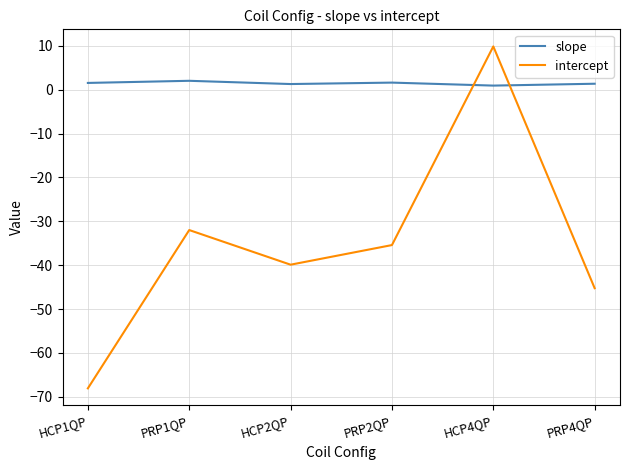

True or false: intercept and slope intersect in this chart.

True